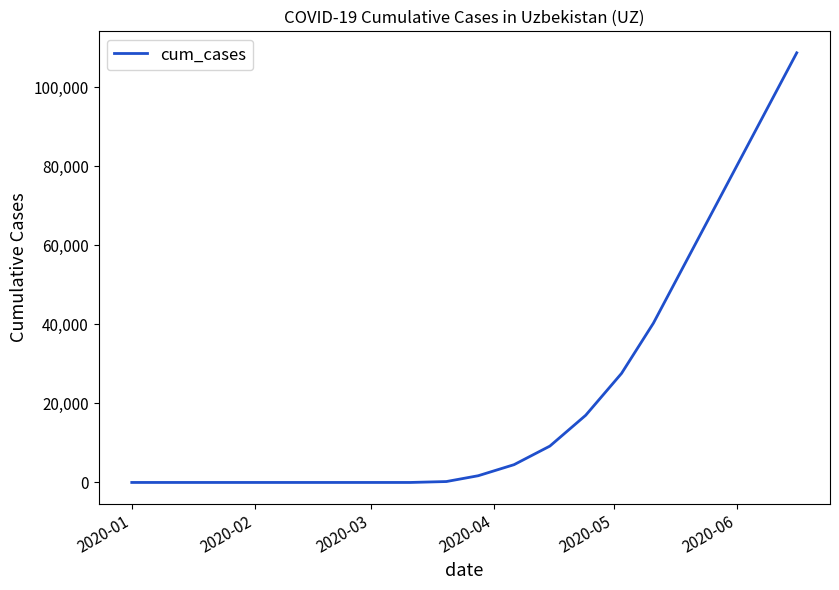

What is the greatest value displayed?

108700